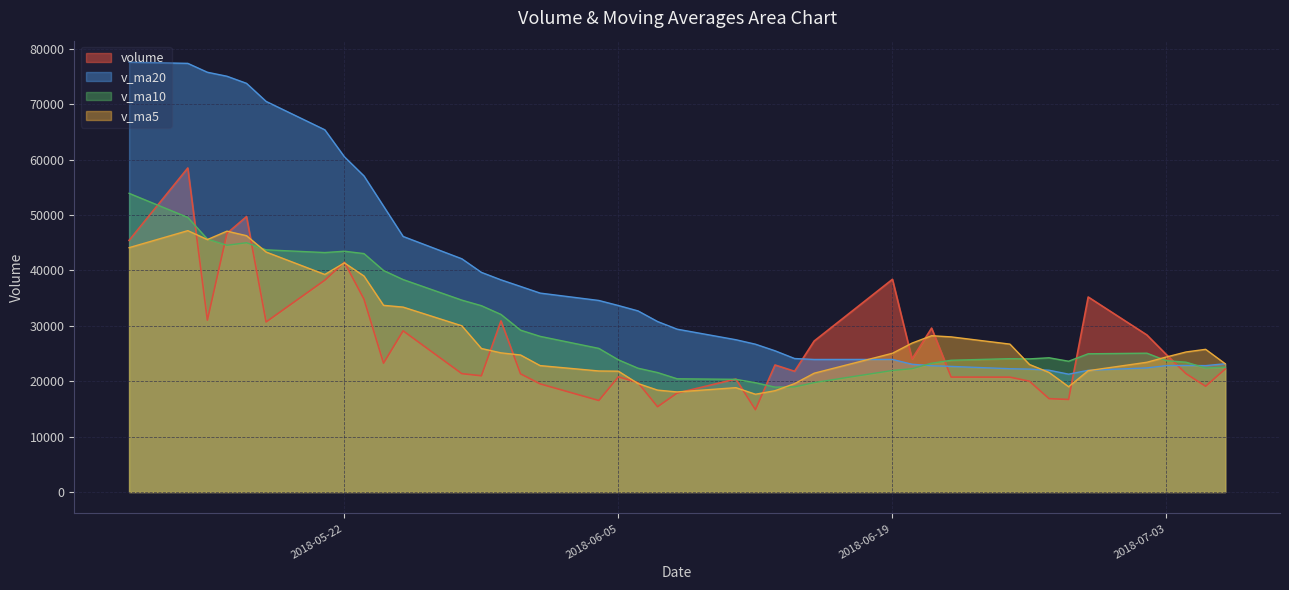

What is the minimum value for volume?

14858.0